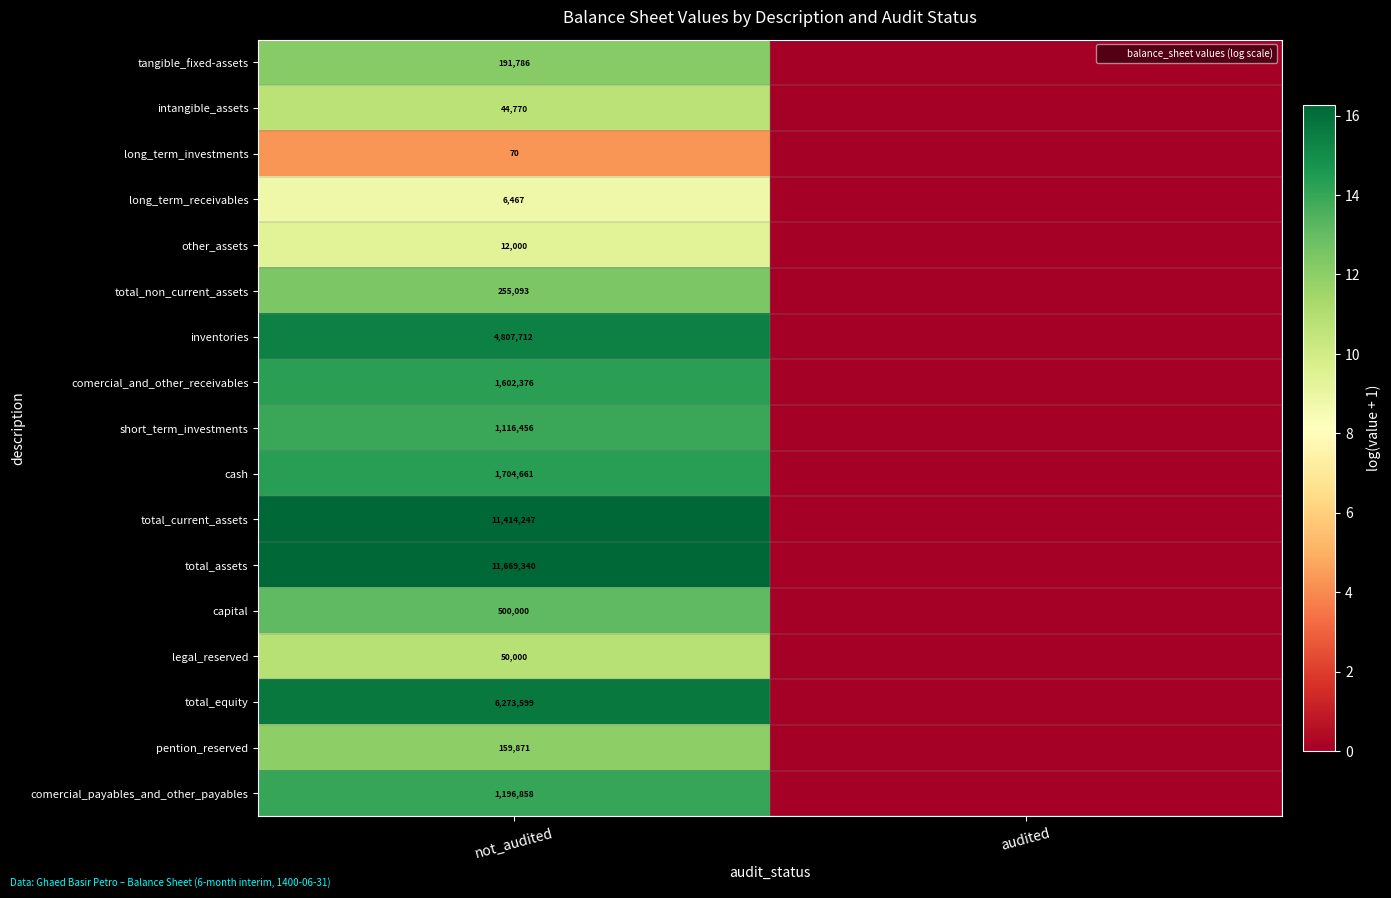

Rank the categories by long_term_investments value from lowest to highest.

audited, not_audited